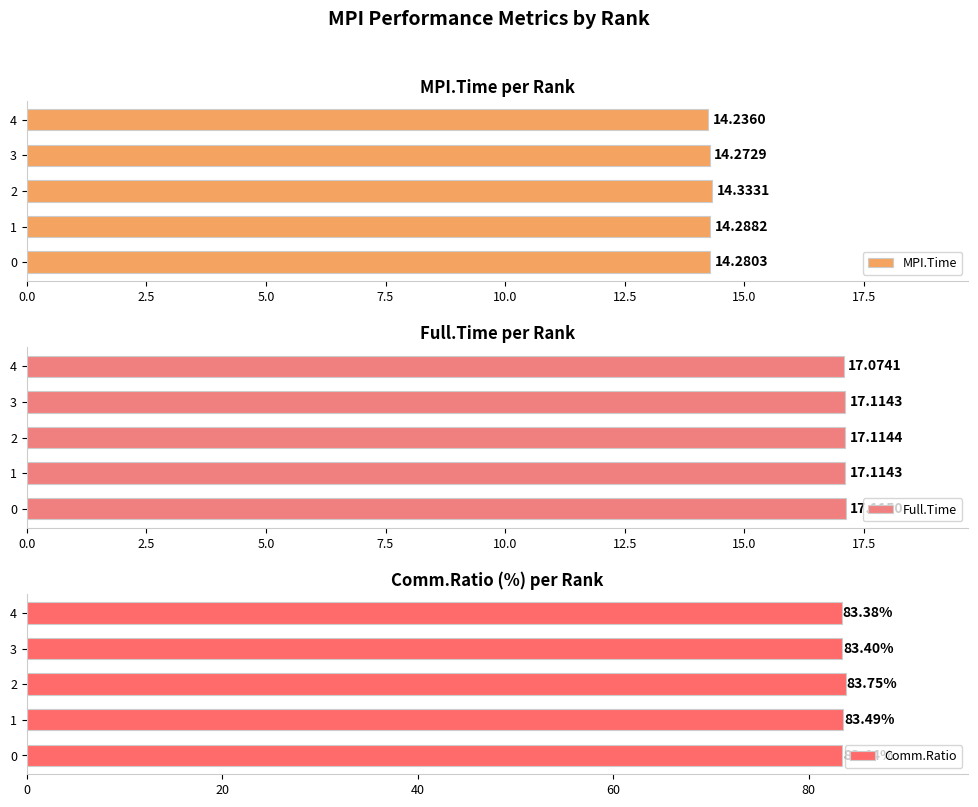

Rank the categories by MPI.Time value from lowest to highest.

4, 3, 0, 1, 2